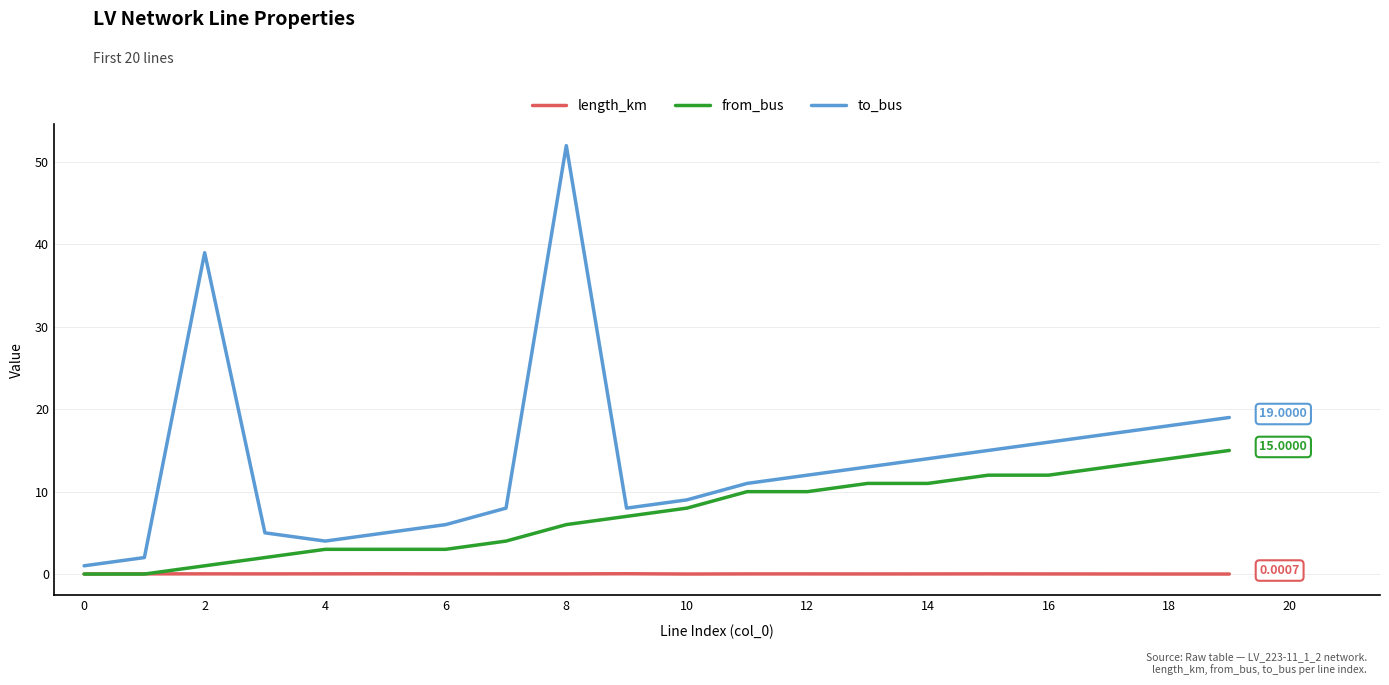

Which series has the largest range (max minus min)?

to_bus